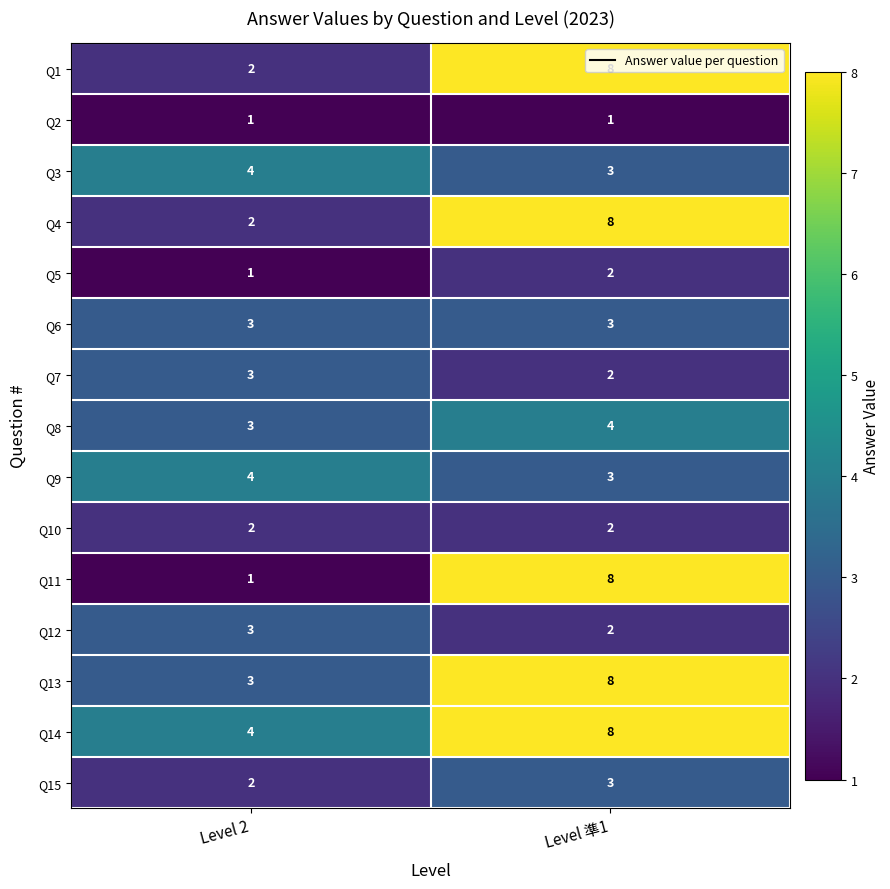

At which label is Q14 closest to 6?

Level 2